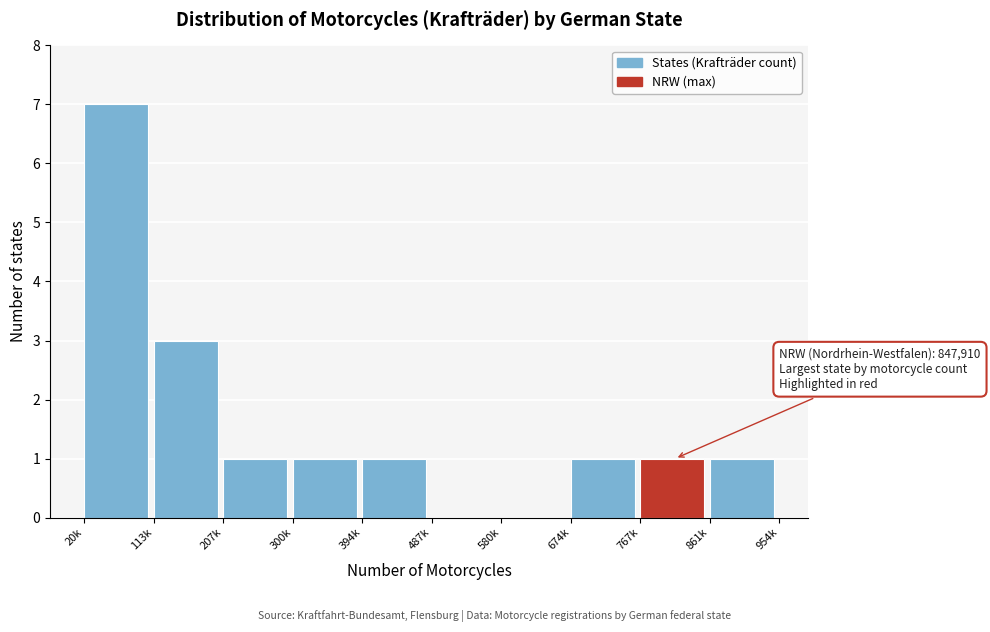

Reading left to right, what are all the values shown in this chart?

20k=7	113k=3	207k=1	300k=1	394k=1	487k=0	580k=0	674k=1	767k=1	861k=1